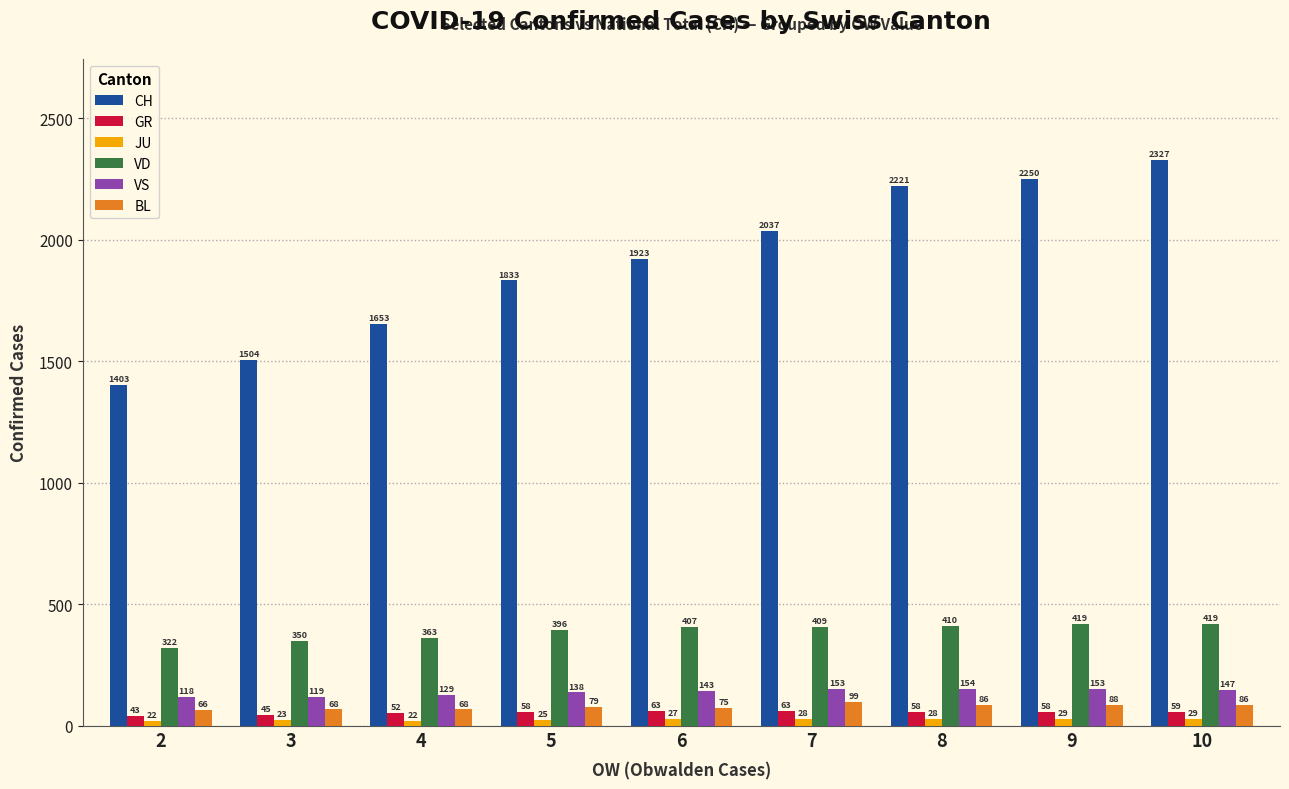

What is the value of the JU bar at the 2nd from the left?

23